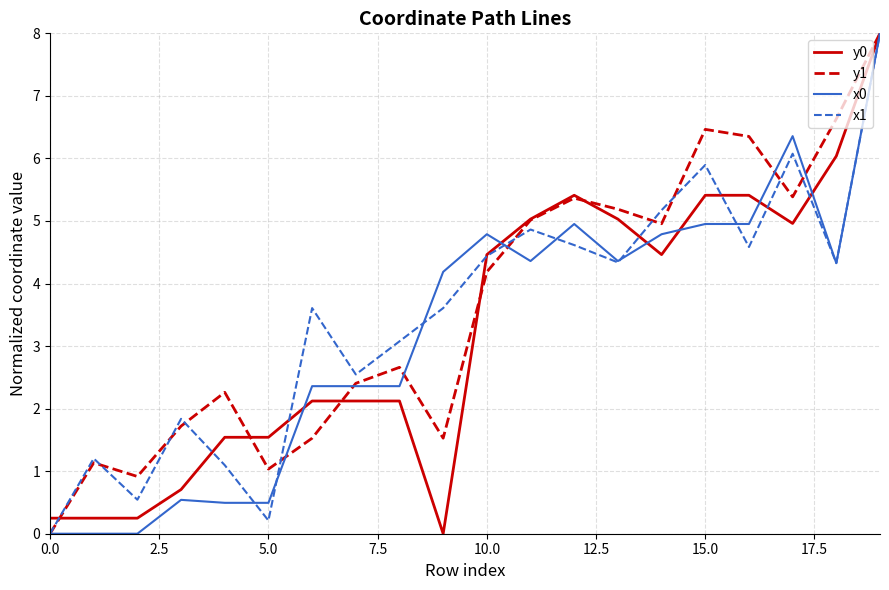

At which category is the sum across all series the highest?

19